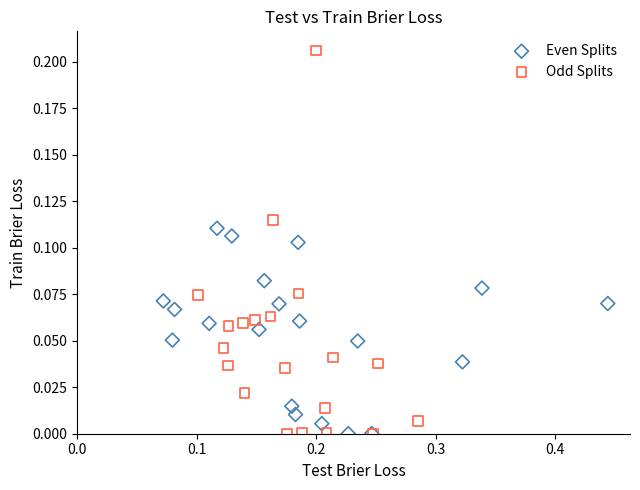

Which series contains the highest Y value?

Odd Splits